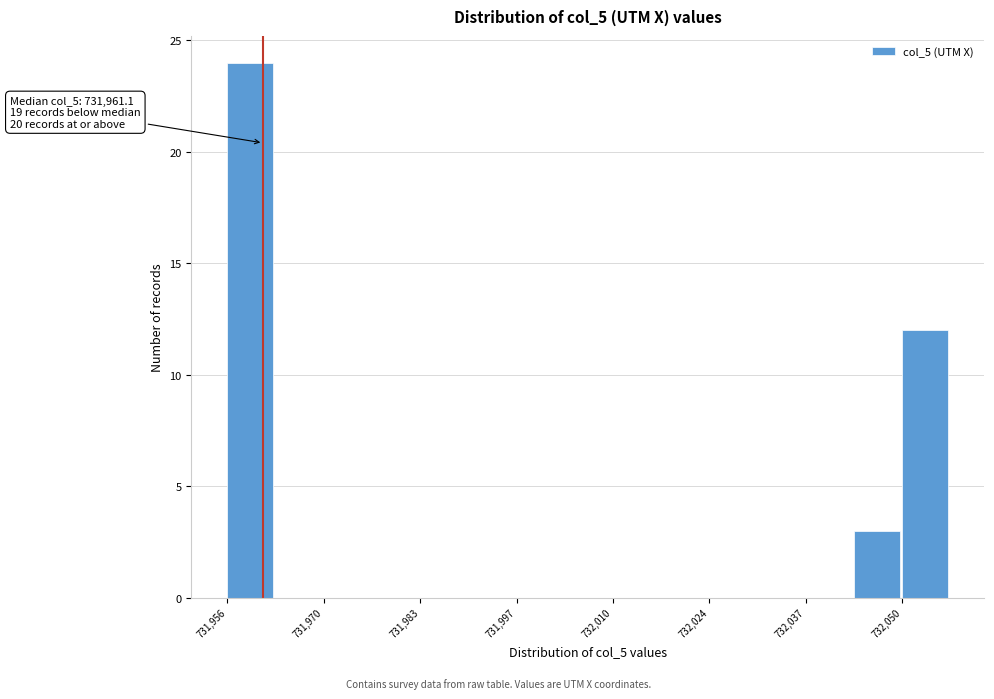

Around what value on the x-axis is the tallest bar? Give the approximate position of its centre, as read against the axis.

731960